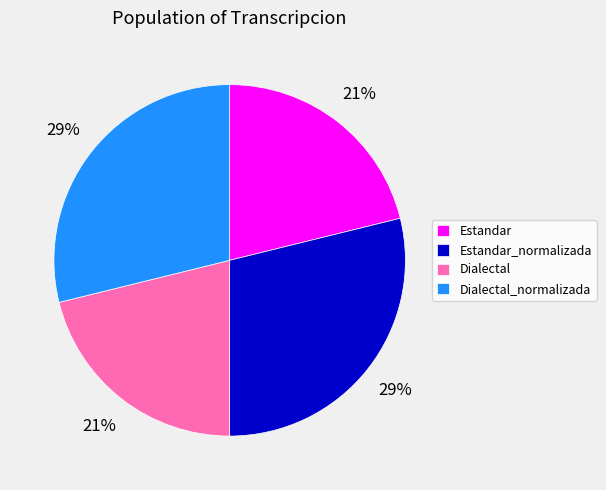

True or false: Dialectal_normalizada accounts for 29% of the total.

True